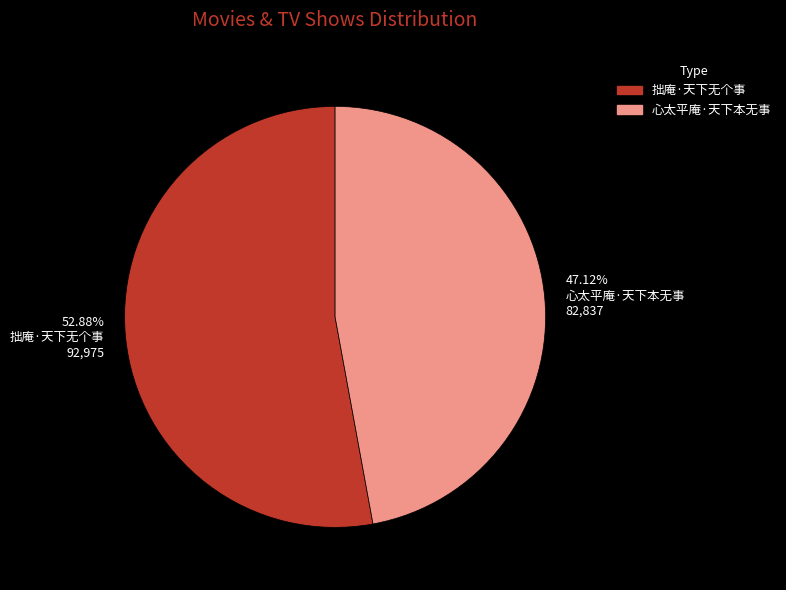

Which category accounts for the majority?

拙庵·天下无个事